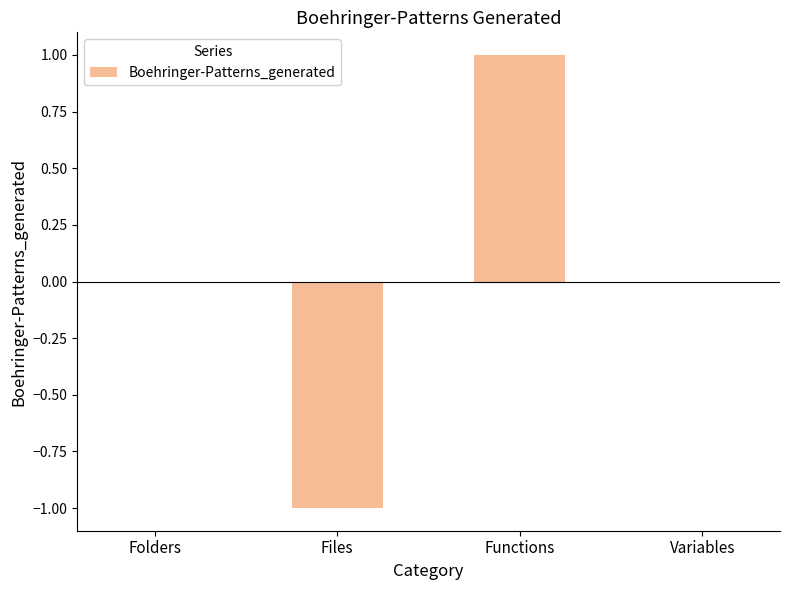

Which label corresponds to the largest value in the chart?

Functions